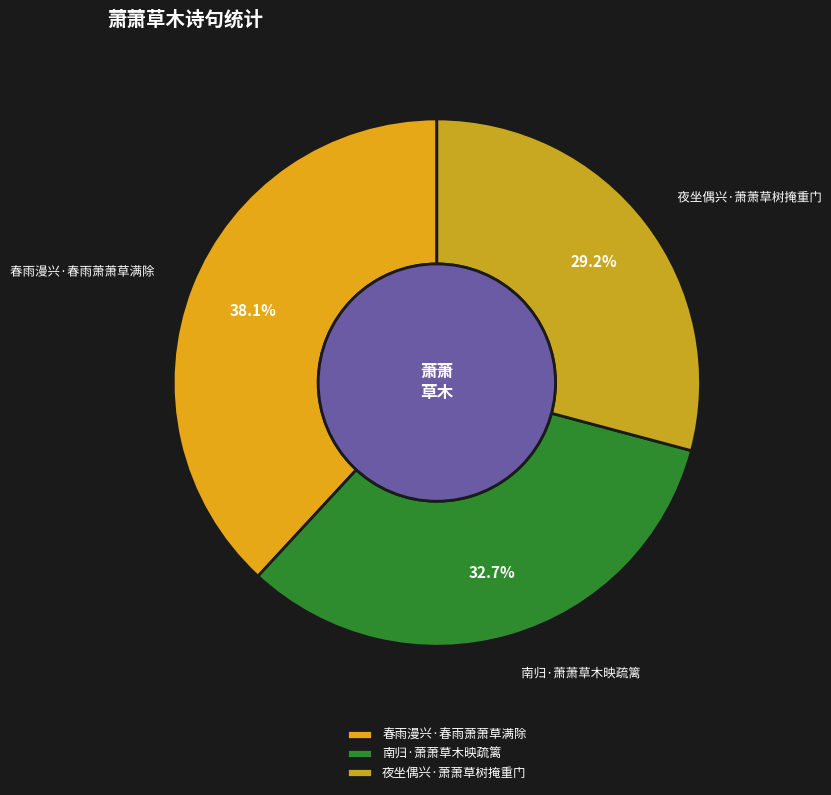

Which has a higher value, 南归·萧萧草木映疏篱 or 春雨漫兴·春雨萧萧草满除?

春雨漫兴·春雨萧萧草满除